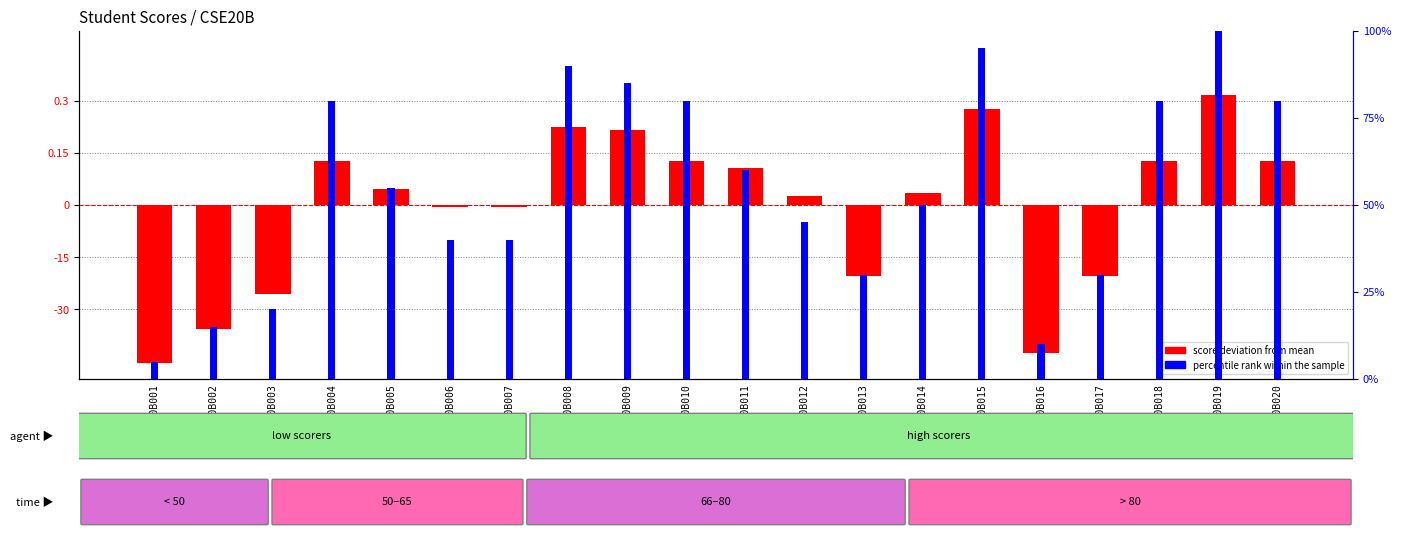

How many groups of bars are there?

20